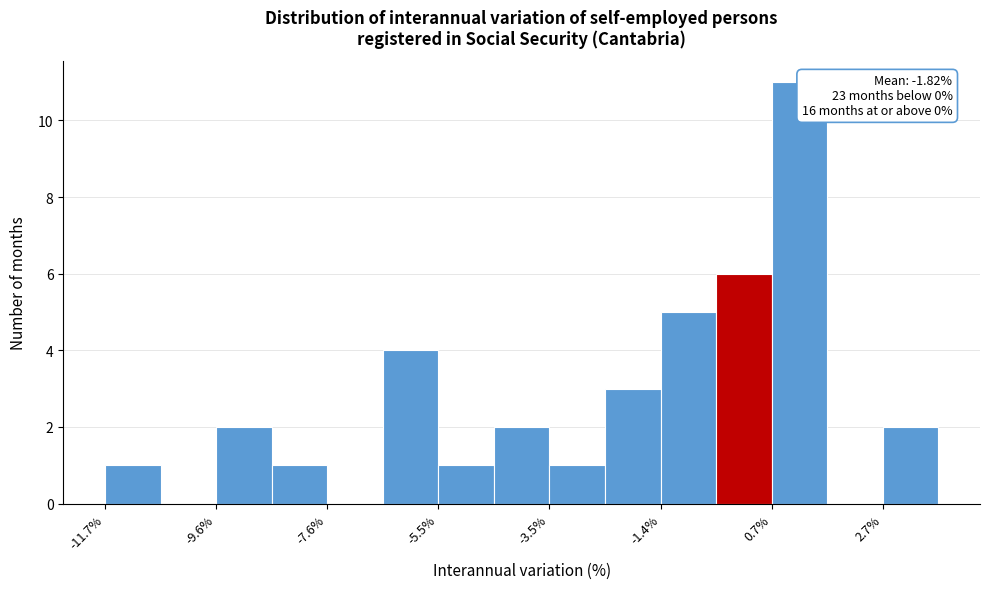

Read against the x-axis, roughly where is the centre of the tallest bar?

1.0